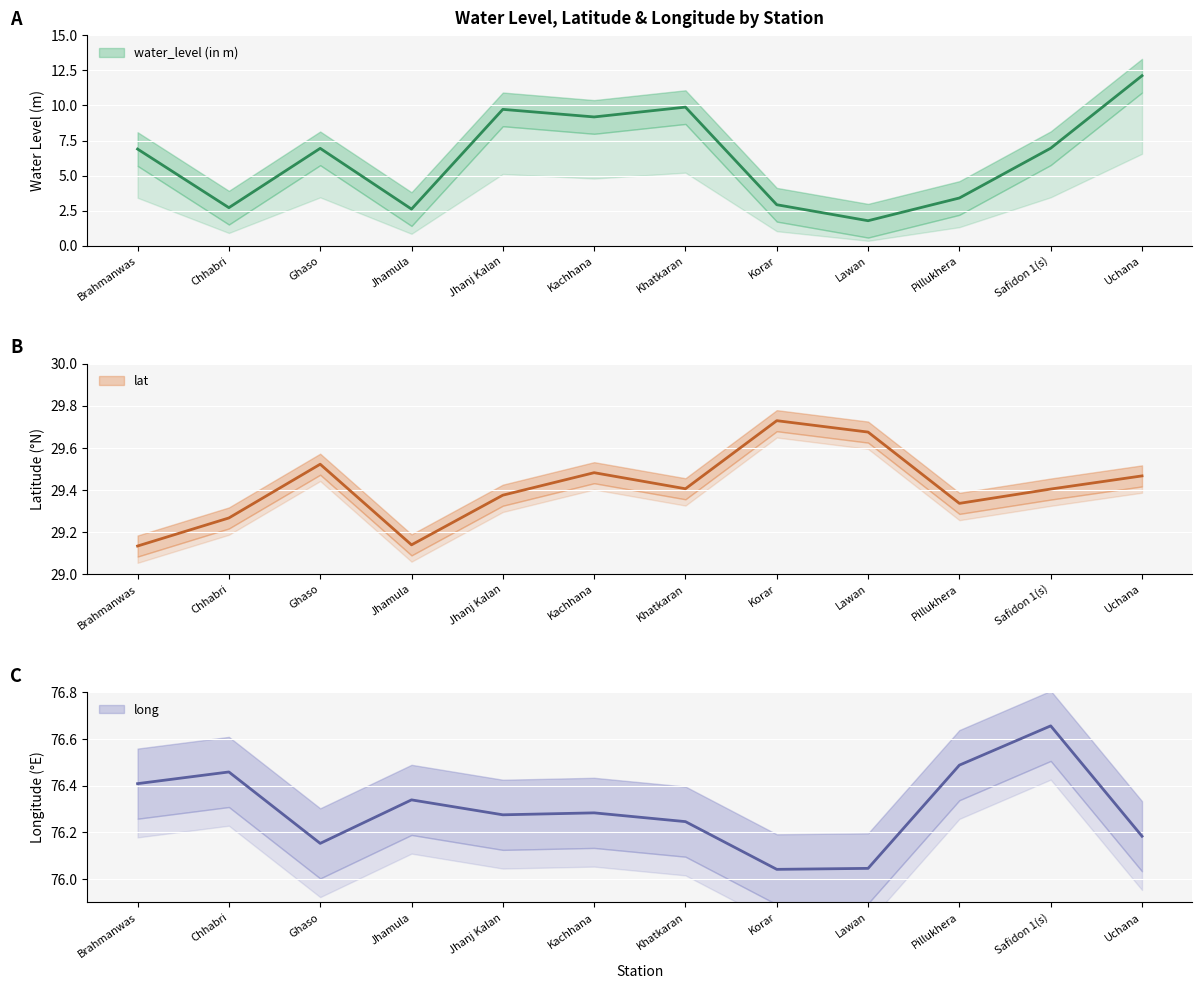

Rank the series at Brahmanwas from highest to lowest value.

long, lat, water_level (in m)